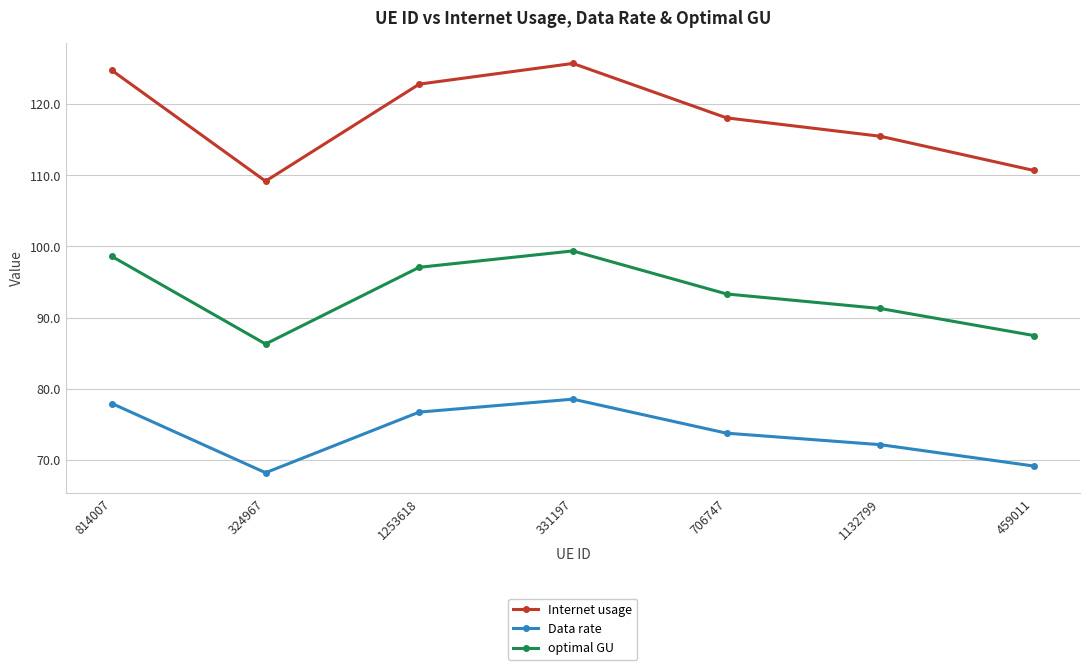

What is the difference between the highest and lowest values at 814007?

46.8